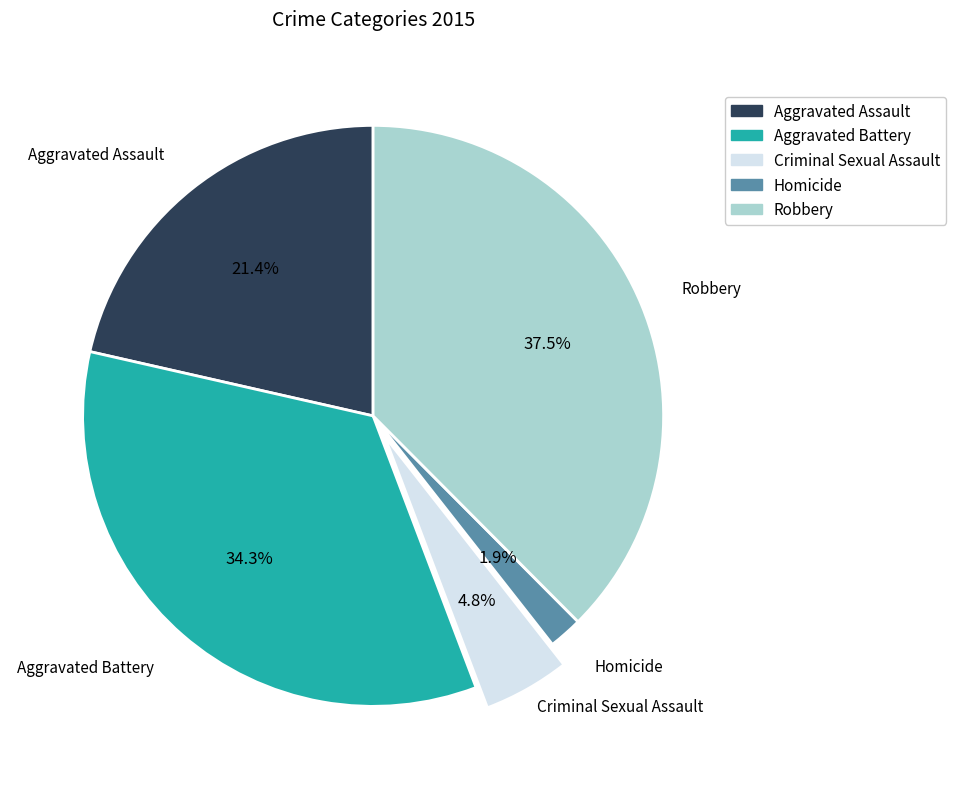

What portion of the pie excludes Homicide?

98.1%